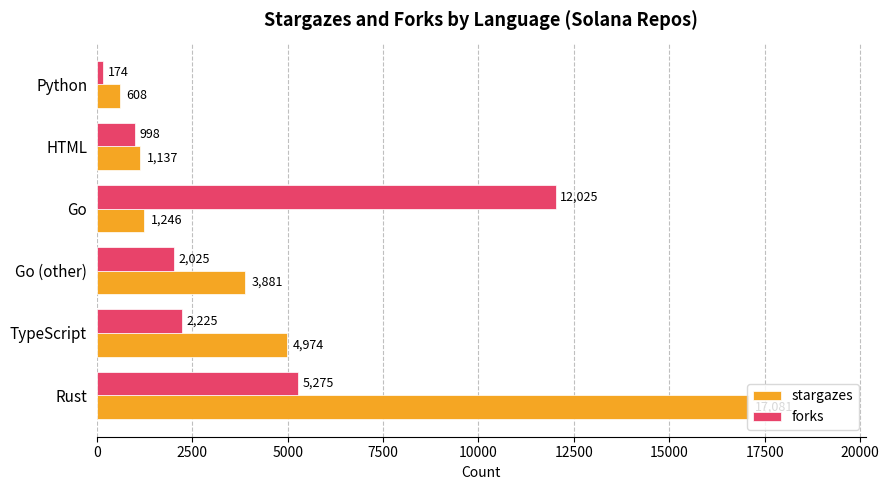

At which label does stargazes reach its minimum?

Python